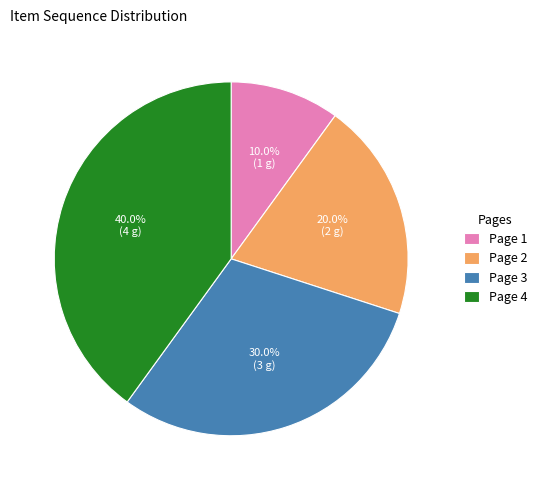

Count the number of slices in the pie.

4